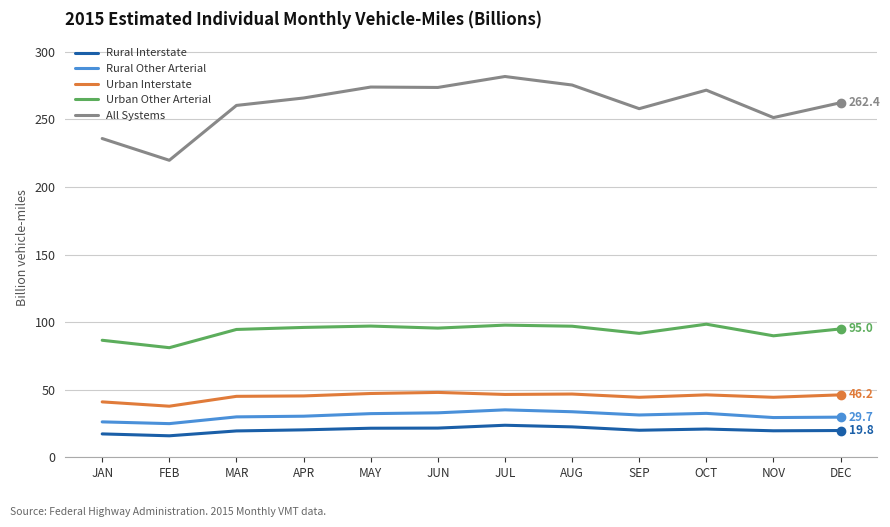

Does the chart have visible grid lines?

Yes